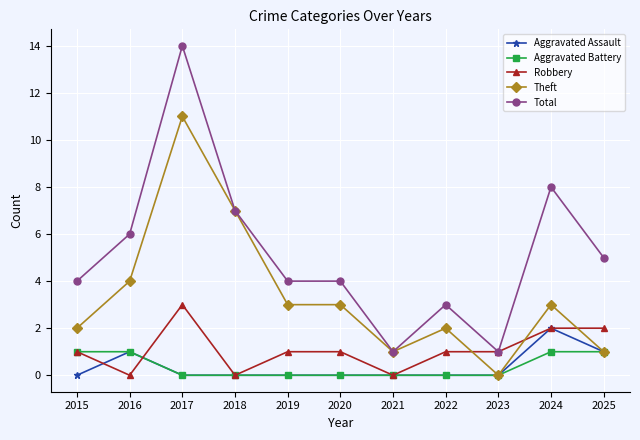

List the series in order of their peak value, lowest first.

Aggravated Battery, Aggravated Assault, Robbery, Theft, Total